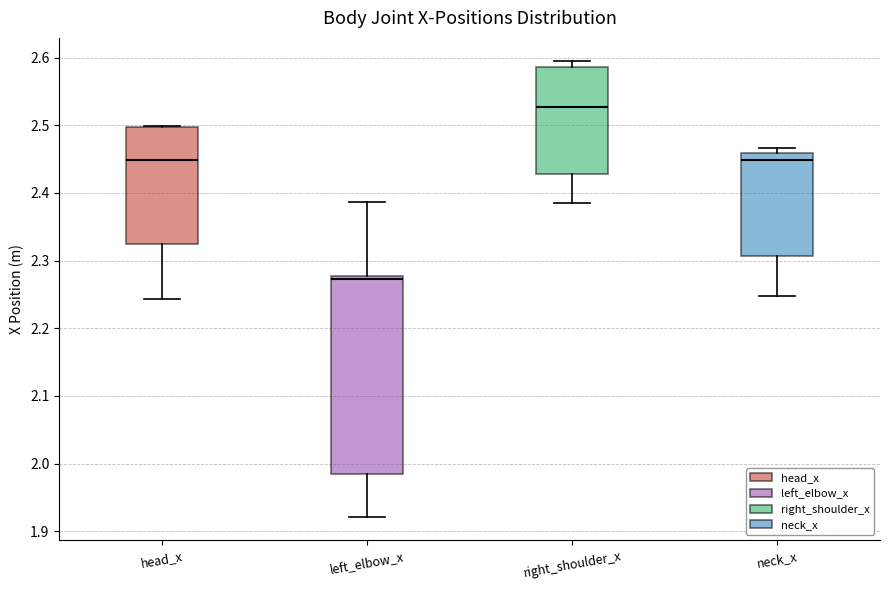

Where does the lower whisker of the box for right_shoulder_x end on the y-axis? The values are not printed on the chart, so give them approximately, as read against the axis.

2.39